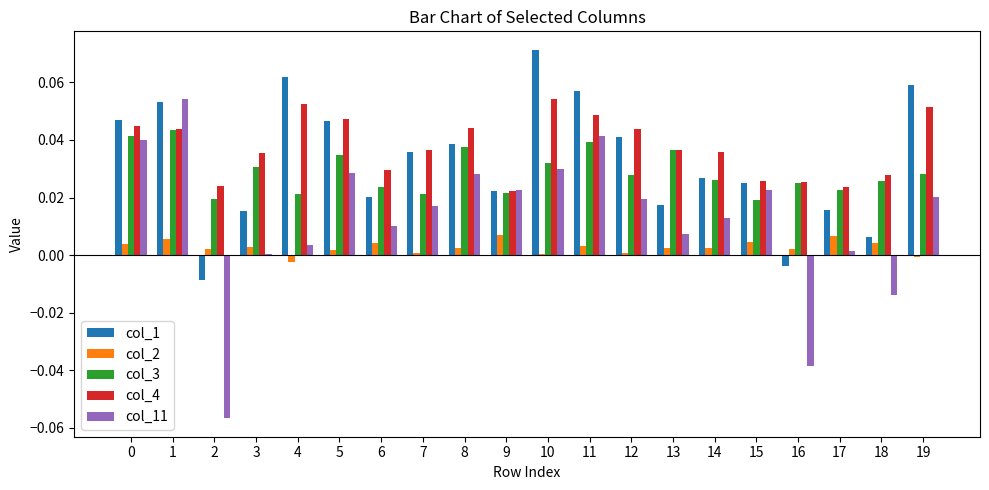

Is it true that col_2 equals 0.0 at 12?

True